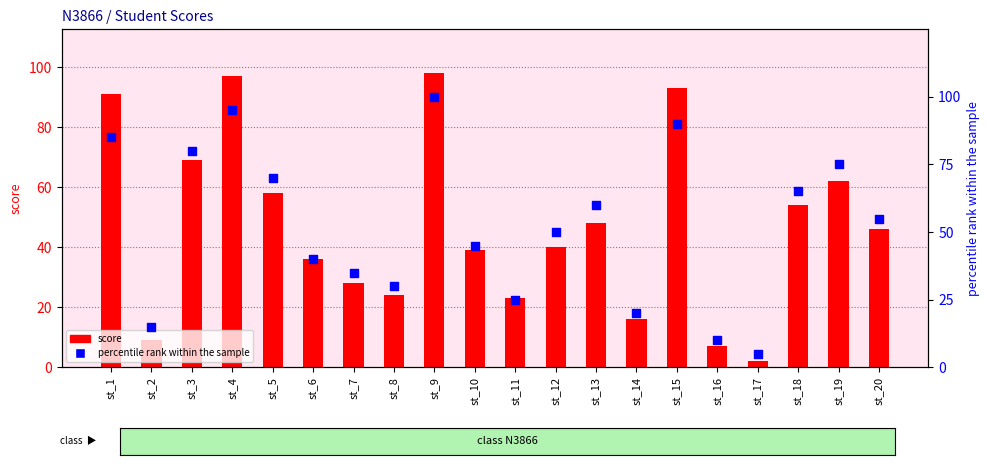

Which series has the largest total across all categories?

percentile rank within the sample